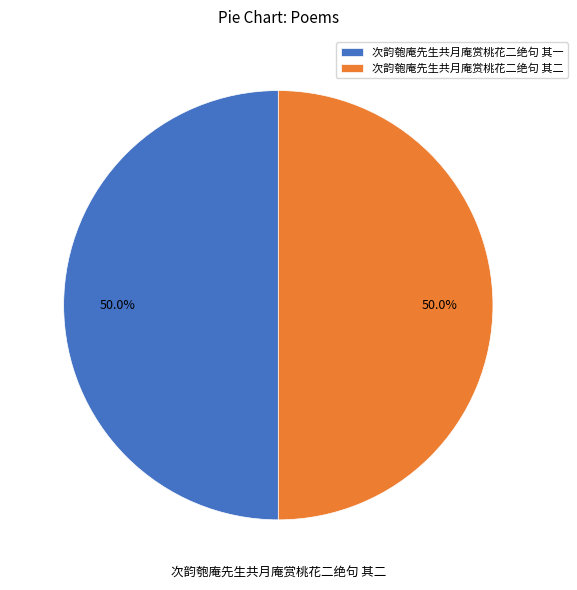

The 次韵匏庵先生共月庵赏桃花二绝句 其一 slice represents 50% of the pie. True or false?

True